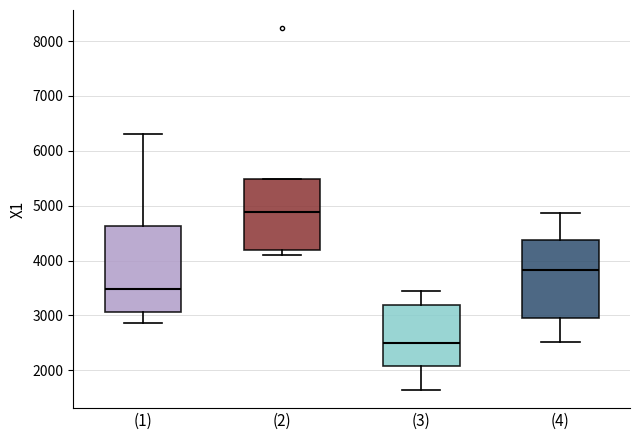

Reading left to right, transcribe this box plot: for each box, give where its median line is, the range the box spans, and where its two whiskers end, as read against the y-axis. The values are not printed on the chart, so give them approximately, as read against the axis.

(1): median 3500, box 3100 to 4600, whiskers 2900 to 6300
(2): median 4900, box 4200 to 5500, whiskers 4100 to 5500
(3): median 2500, box 2100 to 3200, whiskers 1600 to 3400
(4): median 3800, box 2900 to 4400, whiskers 2500 to 4900